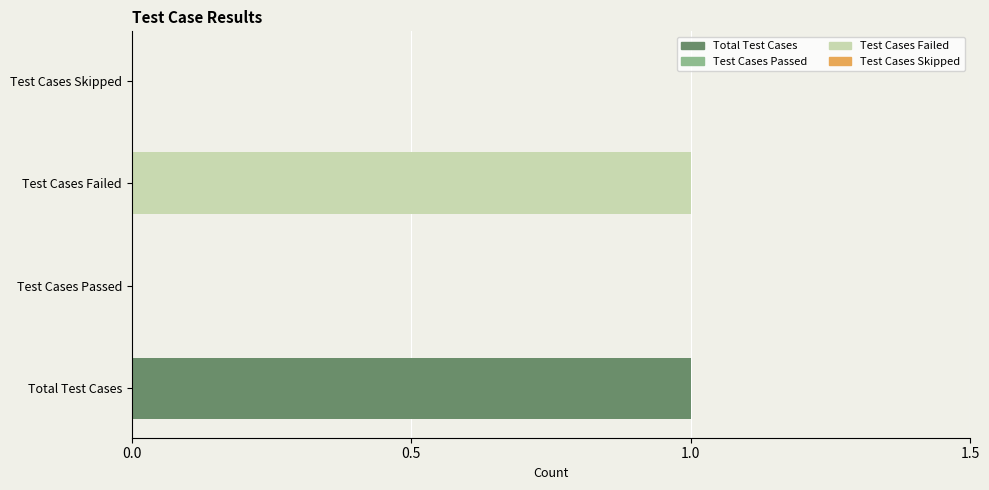

Are the bars horizontal?

Yes